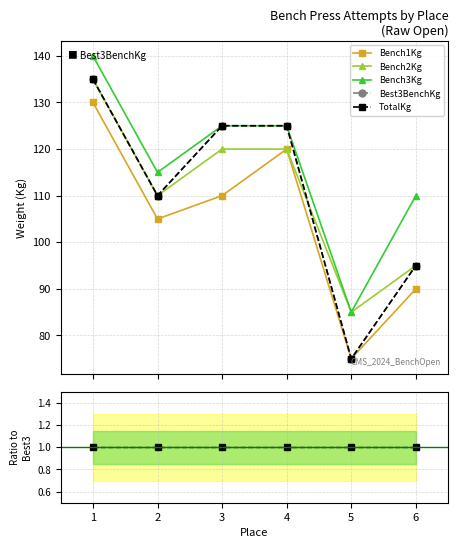

How many interior local valleys does the Bench2Kg series have?

2